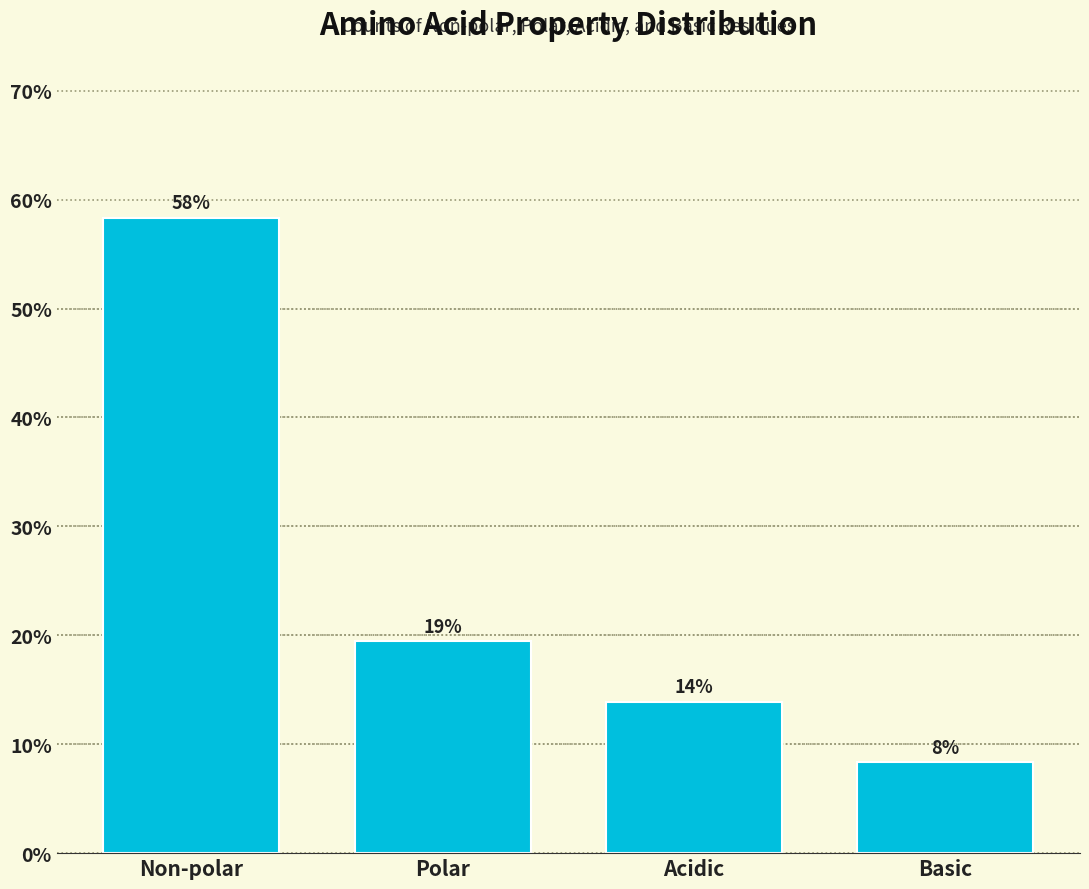

How many bars are there in total?

4